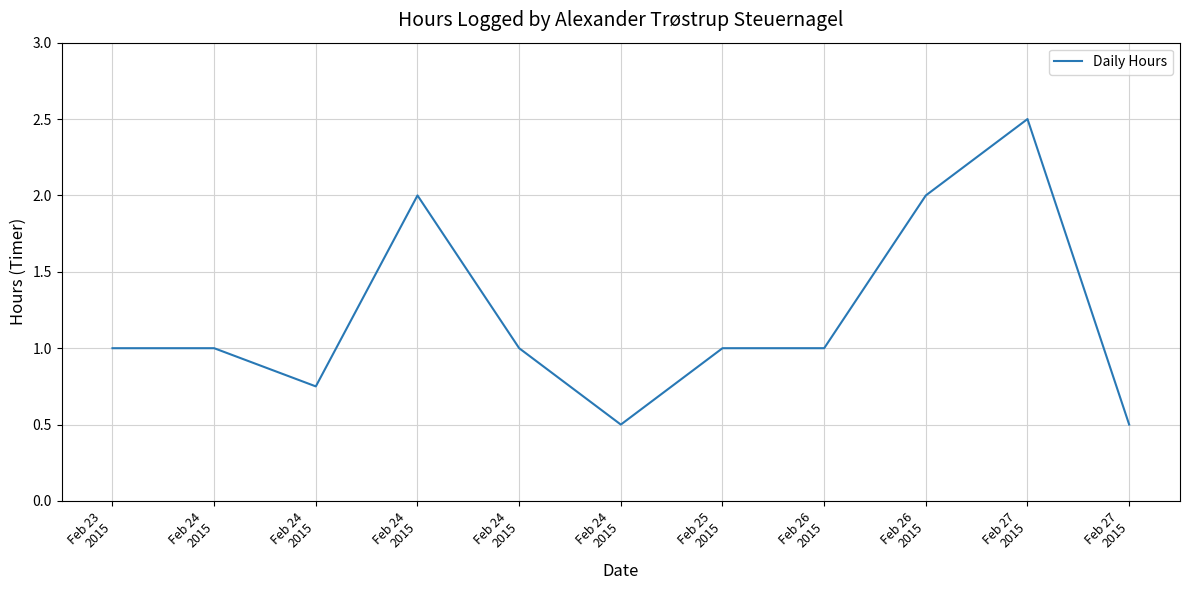

What is the maximum value shown in the chart?

2.5